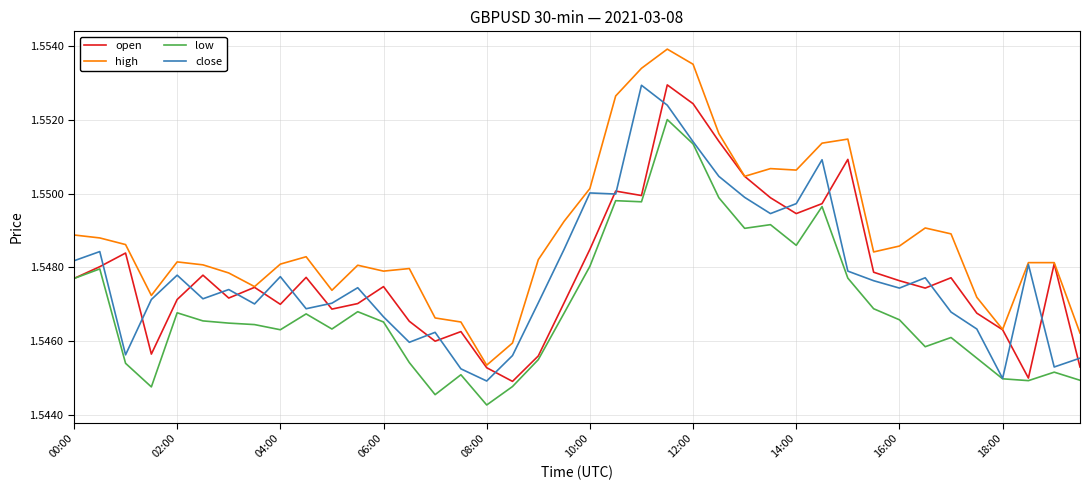

Which series has the widest spread of values?

high